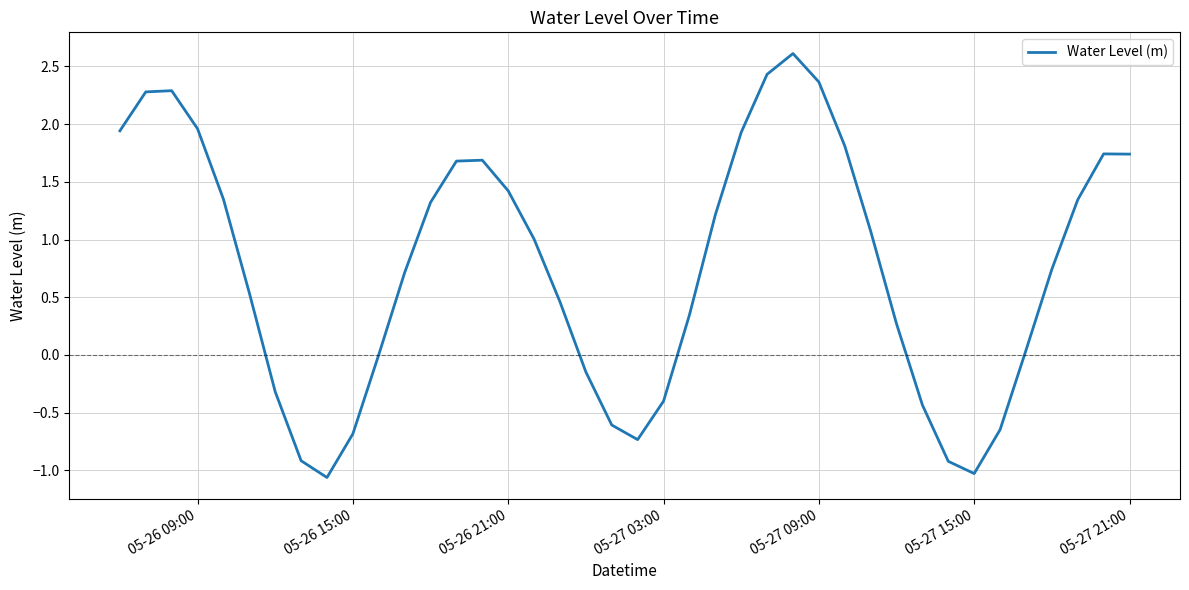

How many lines are shown in the chart?

1